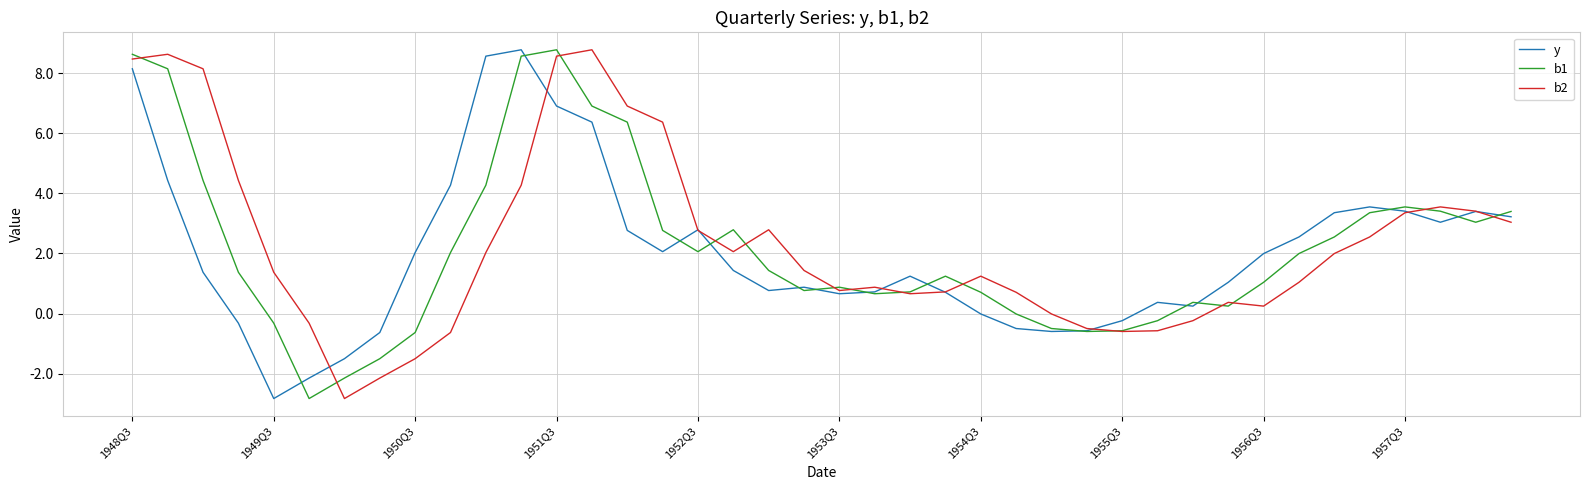

Does the chart have visible grid lines?

Yes